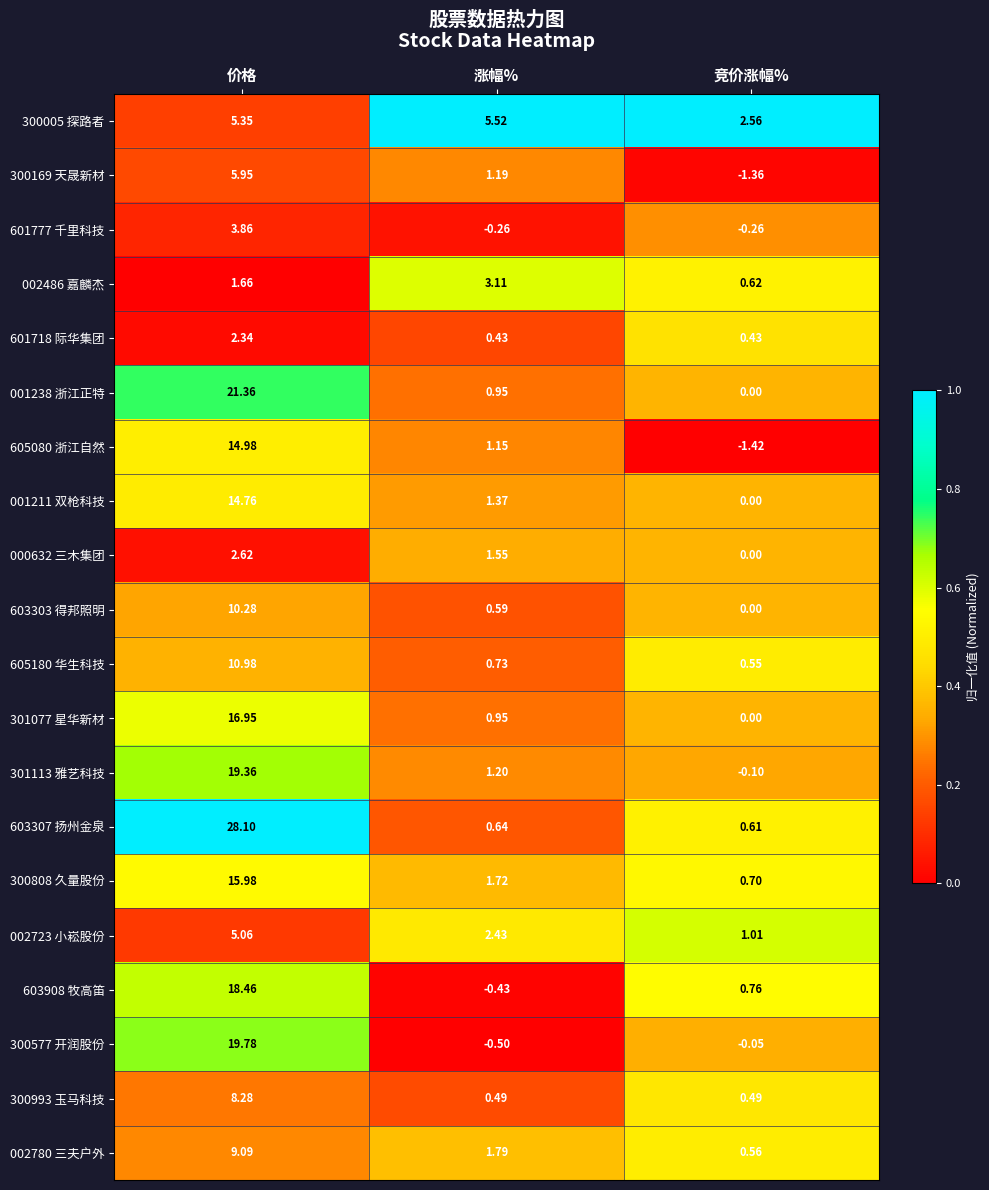

At which category is the sum across all series the highest?

价格